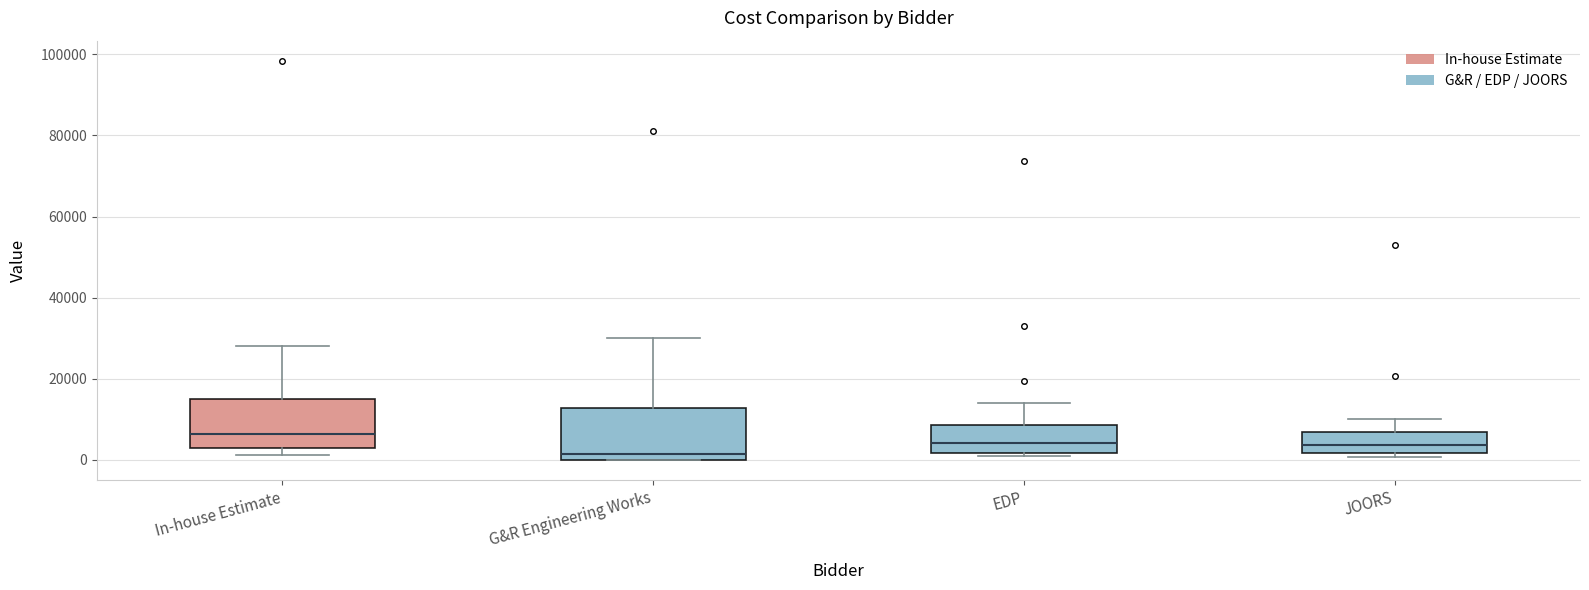

Which box has the lowest median line?

G&R Engineering Works